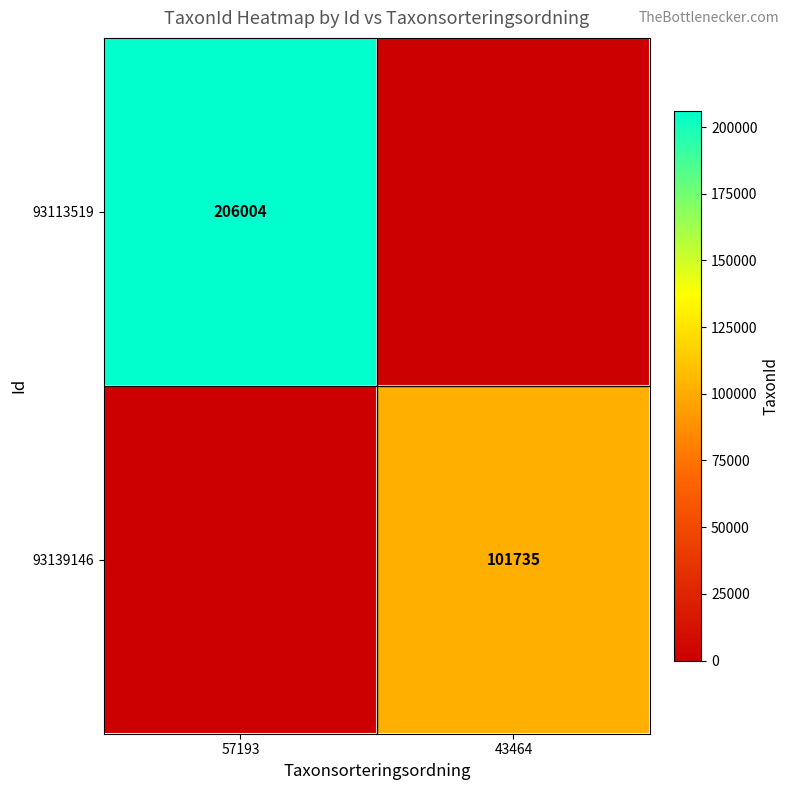

What is the total value across all series at 57193?

206004